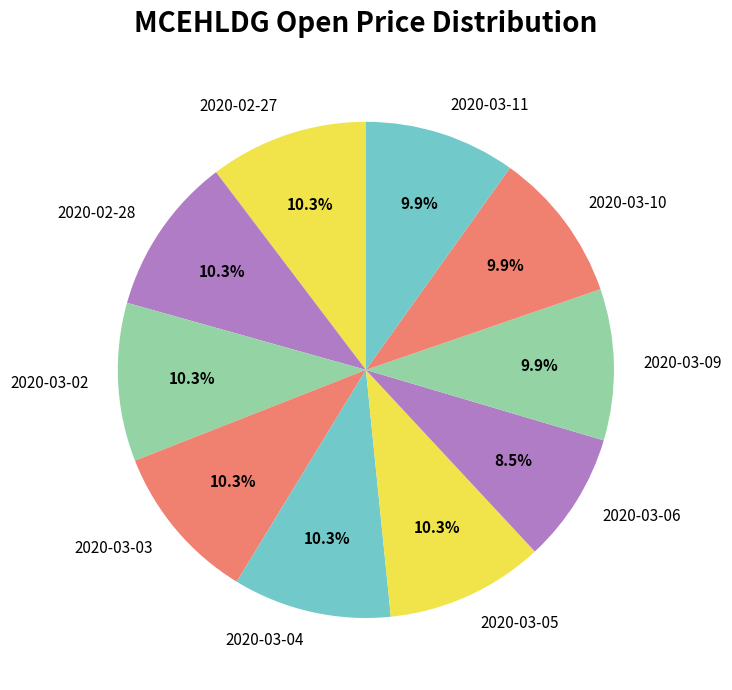

Which category has the smallest portion of the pie?

2020-03-06